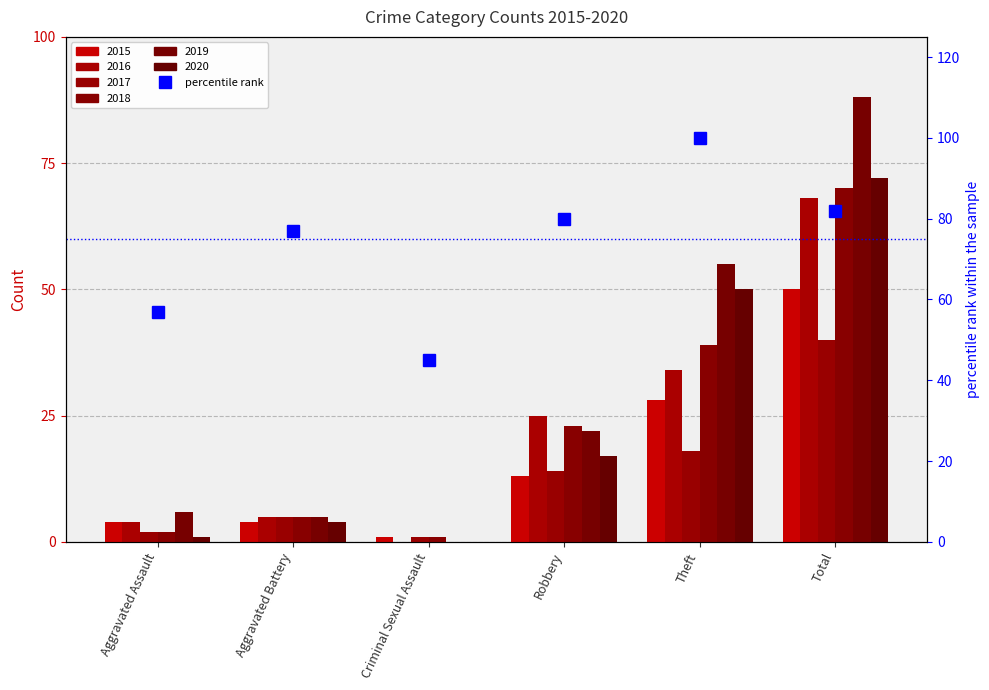

What is the sum of all values?

441